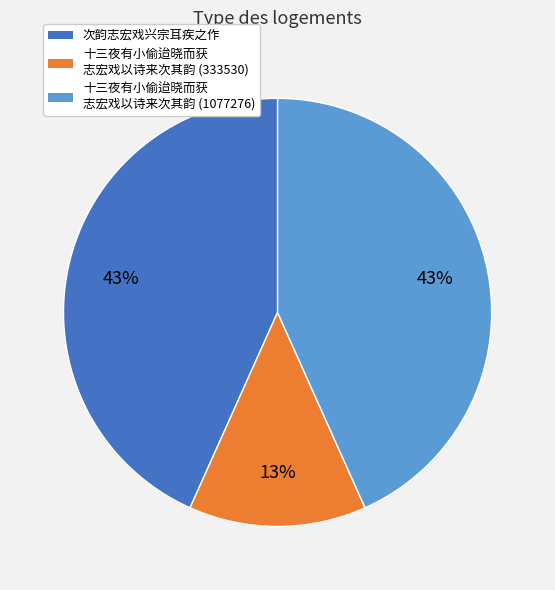

What percentage is the 十三夜有小偷迨晓而获 志宏戏以诗来次其韵 (333530) slice, to the nearest percent?

13%